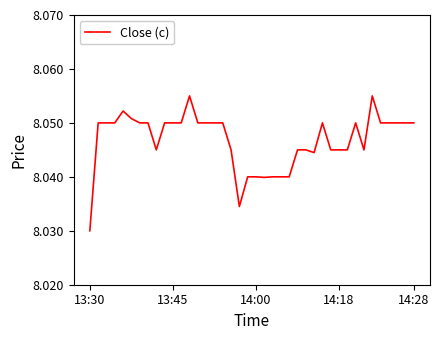

Reading right to left, transcribe all the data shown in this chart.

8.1	8.1	8.1	8.1	8.1	8.1	8.0	8.1	8.0	8.0	8.0	8.1	8.0	8.0	8.0	8.0	8.0	8.0	8.0	8.0	8.0	8.0	8.0	8.1	8.1	8.1	8.1	8.1	8.1	8.1	8.1	8.0	8.1	8.1	8.1	8.1	8.1	8.1	8.1	8.0